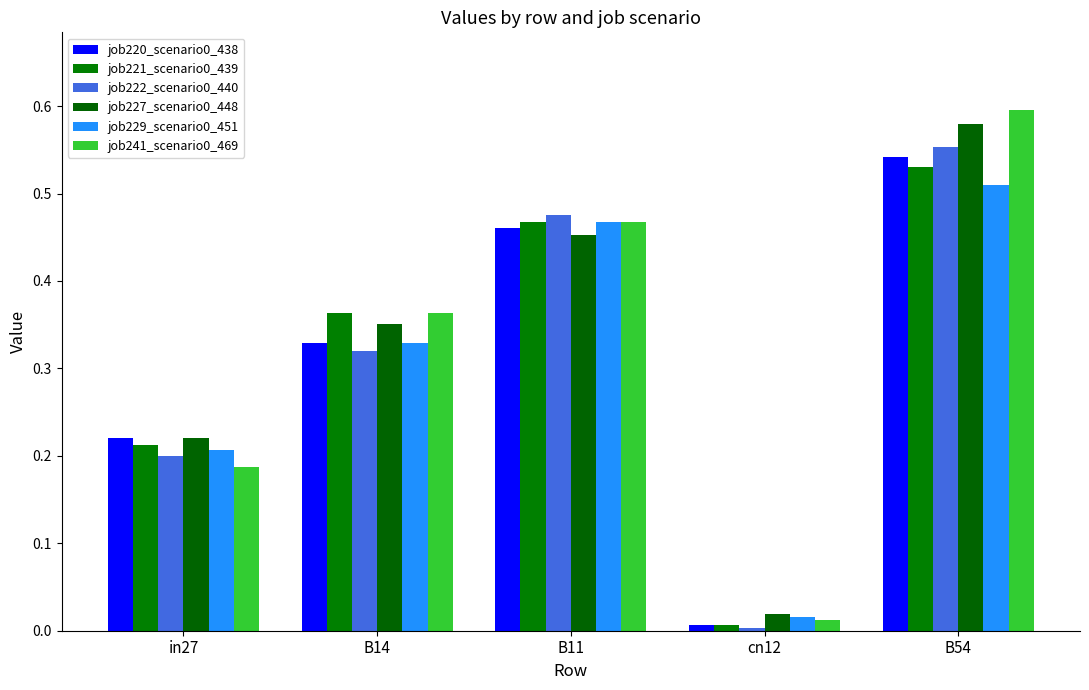

Is the value of job227_scenario0_448 at B14 greater than the value of job220_scenario0_438 at cn12?

Yes